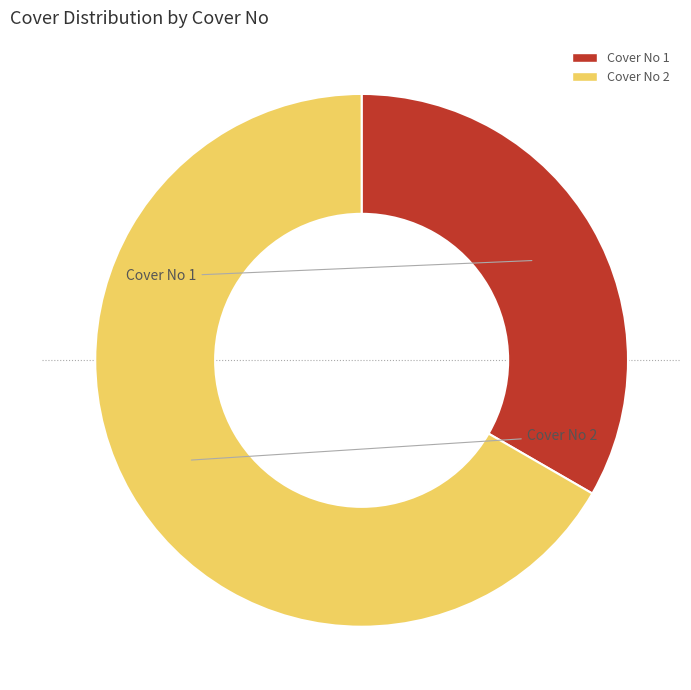

Which category accounts for the majority?

Cover No 2